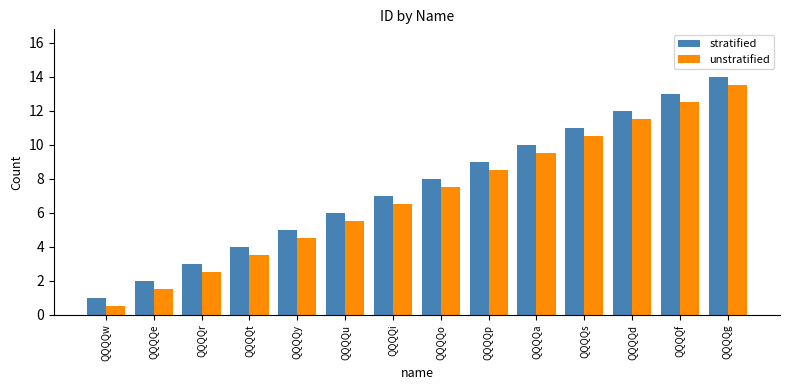

Read the stratified value at QQQQg.

14.0